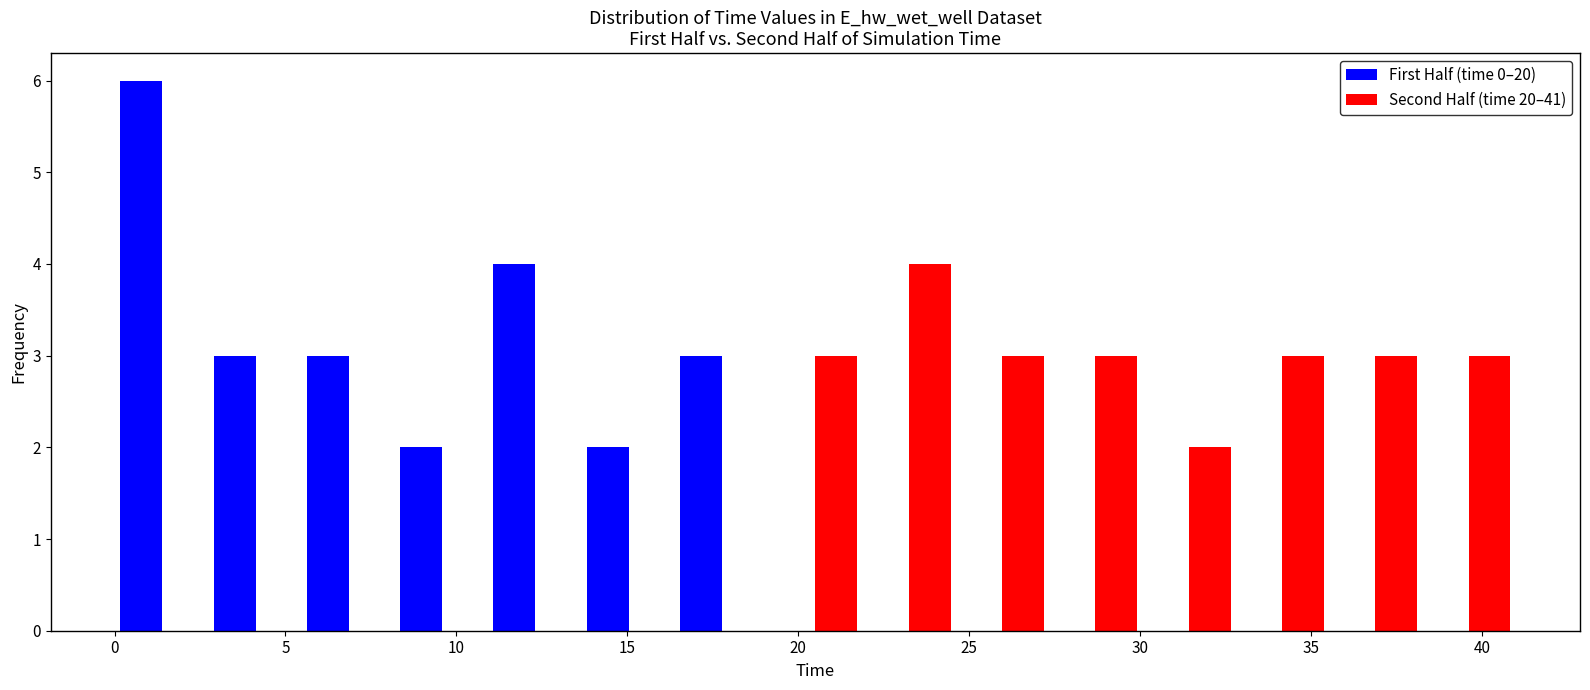

Reading left to right, list every range on the x-axis with the height of the bar of each series over it. Neither the bar edges nor the heights are printed on the chart, so give them approximately, as read against the axes.

0.0 to 3.0: First Half (time 0–20)=6	Second Half (time 20–41)=0
3.0 to 5.5: First Half (time 0–20)=3	Second Half (time 20–41)=0
5.5 to 8.0: First Half (time 0–20)=3	Second Half (time 20–41)=0
8.0 to 11.0: First Half (time 0–20)=2	Second Half (time 20–41)=0
11.0 to 13.5: First Half (time 0–20)=4	Second Half (time 20–41)=0
13.5 to 16.5: First Half (time 0–20)=2	Second Half (time 20–41)=0
16.5 to 19.0: First Half (time 0–20)=3	Second Half (time 20–41)=0
19.0 to 22.0: First Half (time 0–20)=0	Second Half (time 20–41)=3
22.0 to 24.5: First Half (time 0–20)=0	Second Half (time 20–41)=4
24.5 to 27.5: First Half (time 0–20)=0	Second Half (time 20–41)=3
27.5 to 30.0: First Half (time 0–20)=0	Second Half (time 20–41)=3
30.0 to 33.0: First Half (time 0–20)=0	Second Half (time 20–41)=2
33.0 to 35.5: First Half (time 0–20)=0	Second Half (time 20–41)=3
35.5 to 38.0: First Half (time 0–20)=0	Second Half (time 20–41)=3
38.0 to 41.0: First Half (time 0–20)=0	Second Half (time 20–41)=3